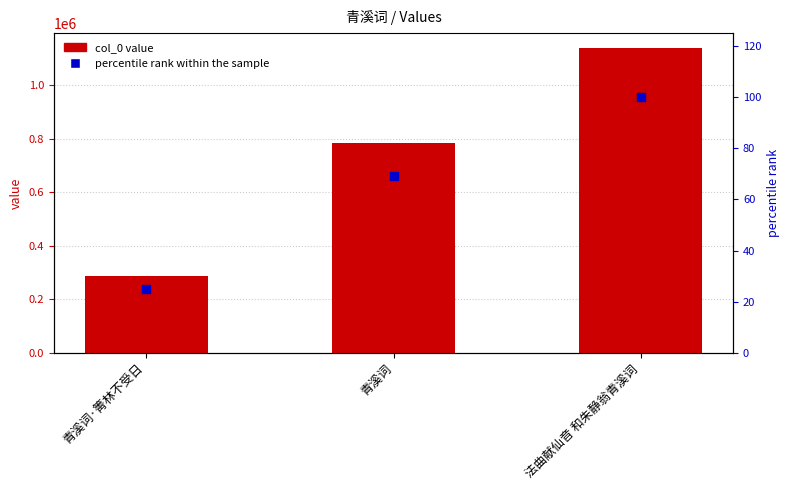

Which series reaches the minimum Y coordinate?

percentile rank within the sample